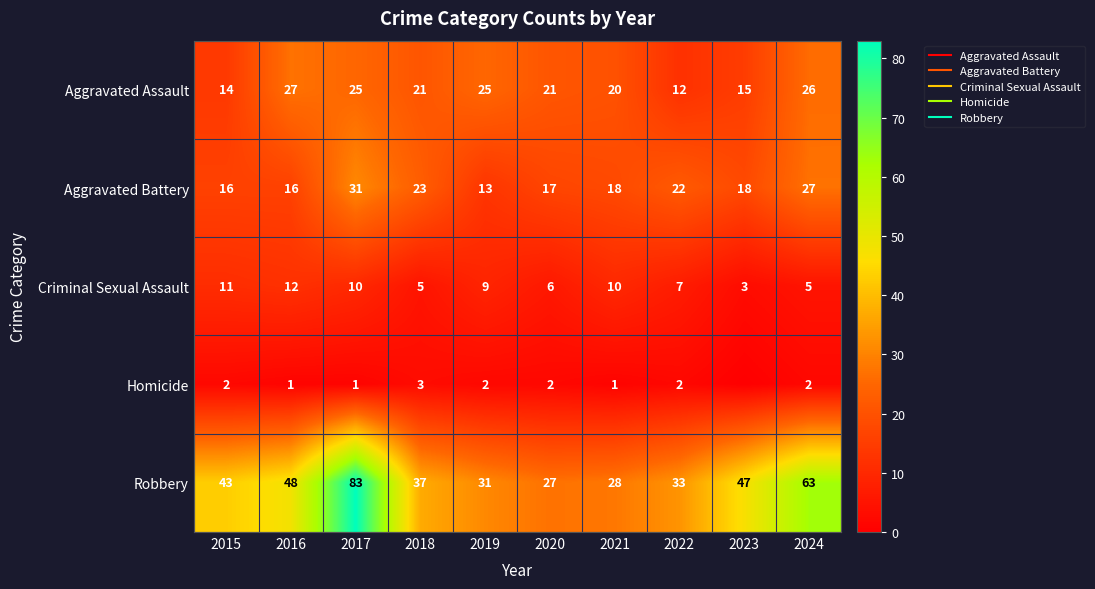

What is the minimum value for Aggravated Assault?

12